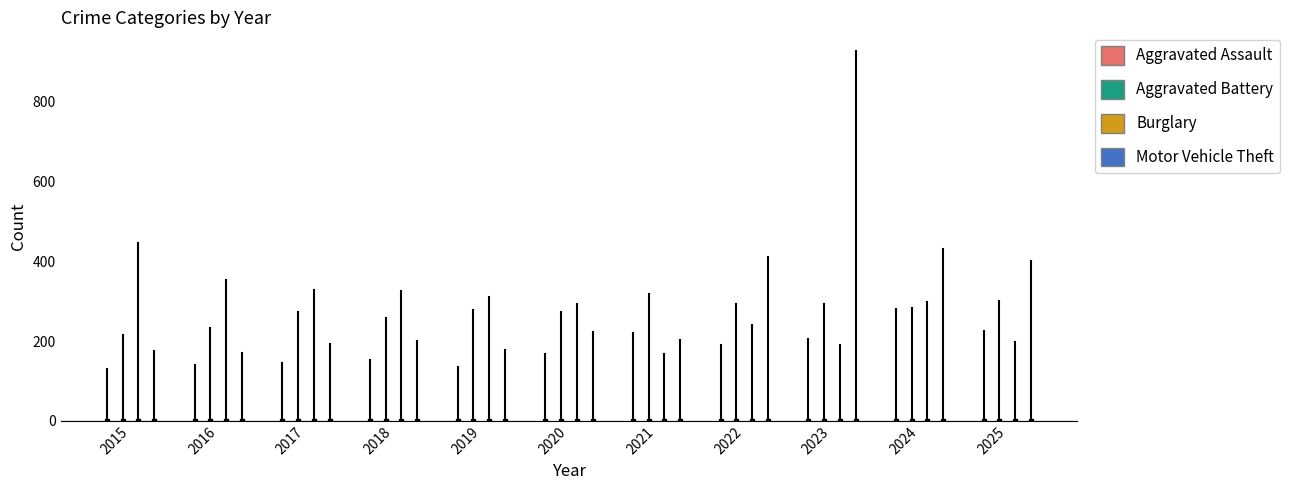

At how many categories does at least one series exceed 903?

1